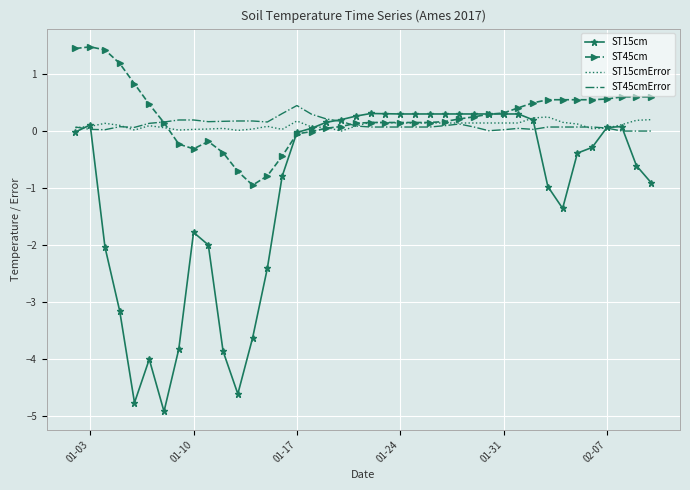

What is the minimum value for ST45cm?

-0.9